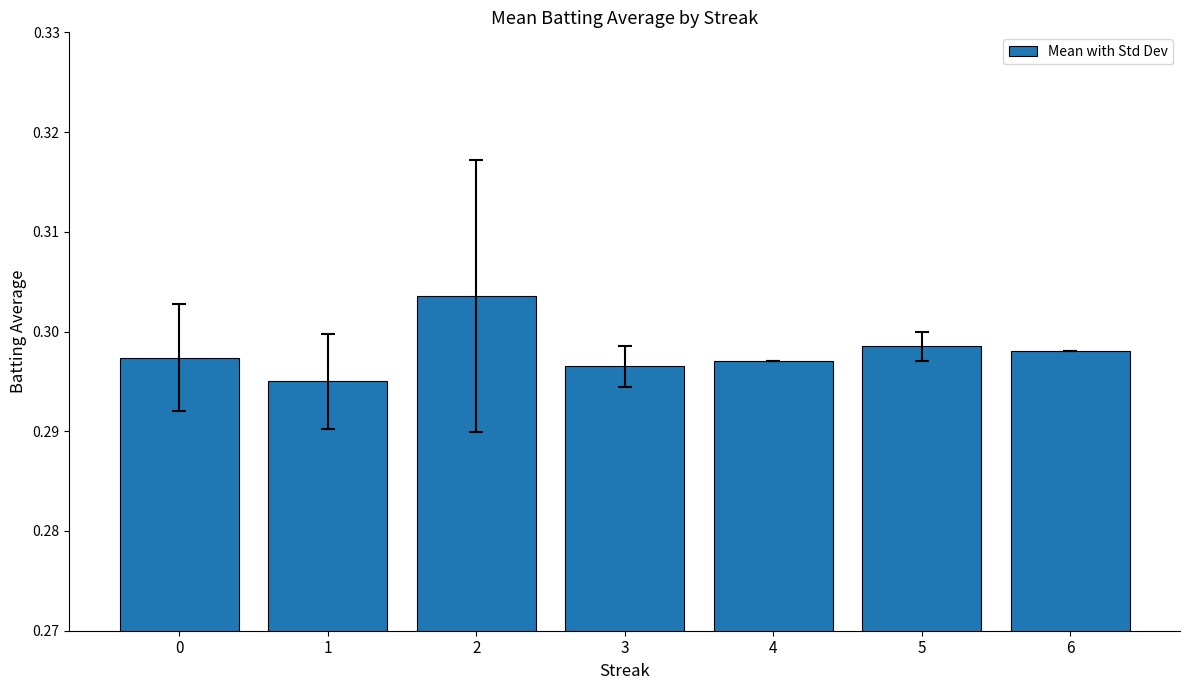

Which has a higher value, 5 or 1?

5